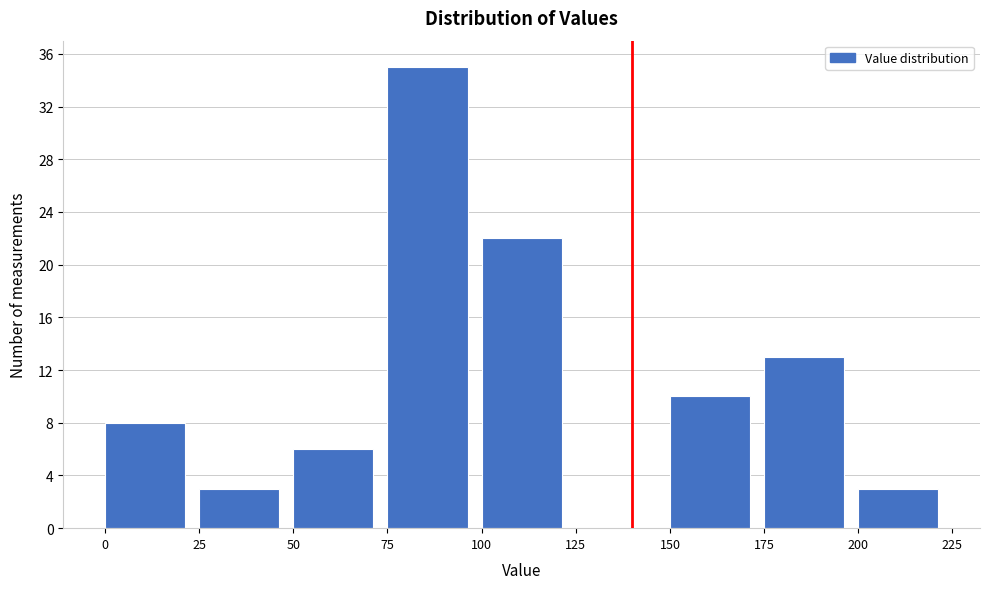

Reading left to right, list every bar in this chart as the range it spans on the x-axis followed by its height. The values are not printed on the chart, so give them approximately, as read against the axis.

0 to 25: 8
25 to 50: 3
50 to 75: 6
75 to 100: 35
100 to 125: 22
125 to 150: 0
150 to 175: 10
175 to 200: 13
200 to 225: 3